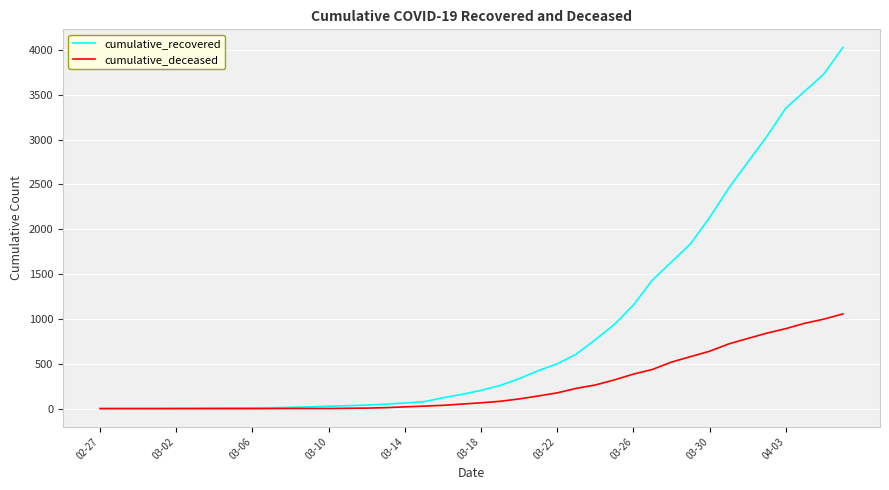

How many values in the cumulative_recovered series are below 204?

20